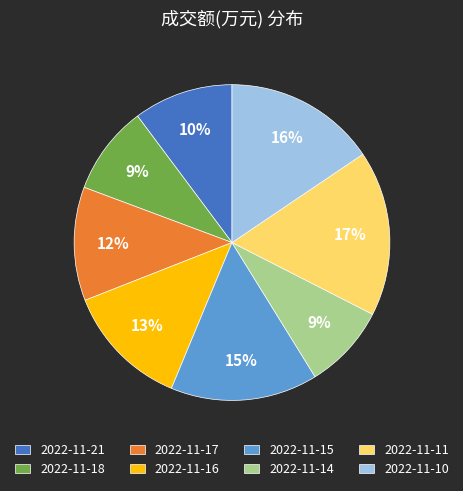

The 2022-11-17 slice represents 12% of the pie. True or false?

True